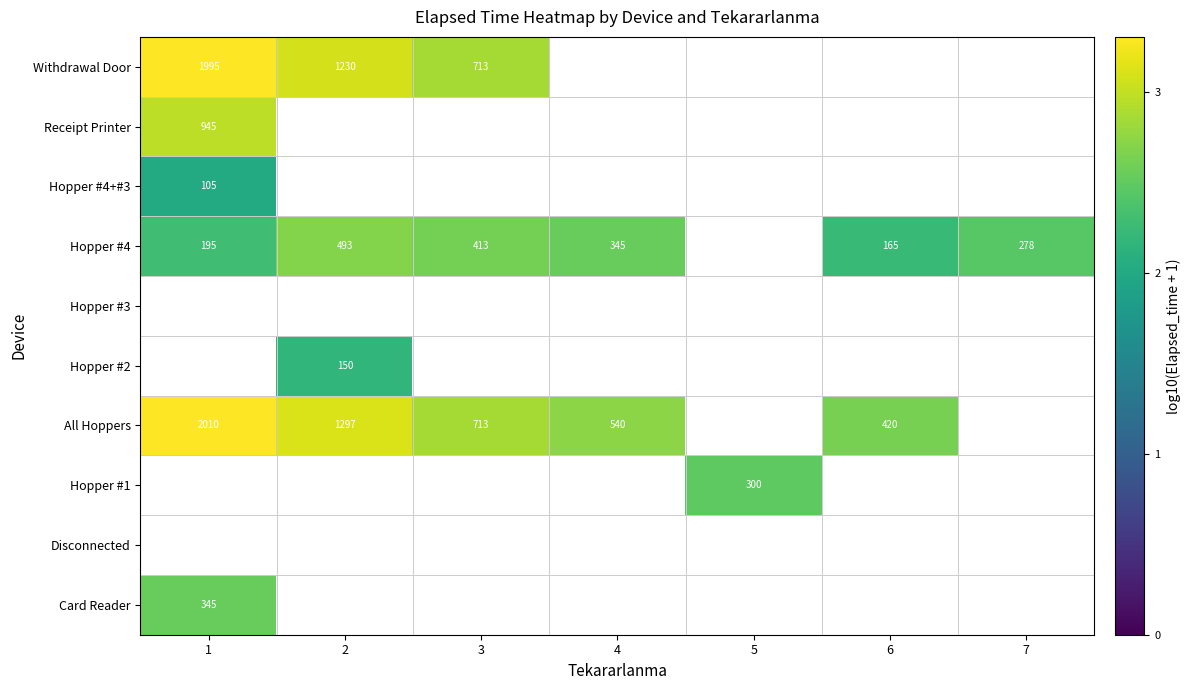

At how many categories does at least one series exceed 2?

7